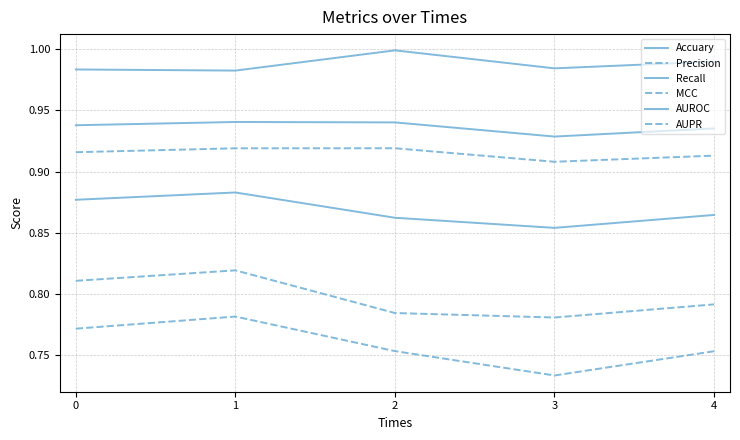

Which has a higher value, 4 or 3?

4